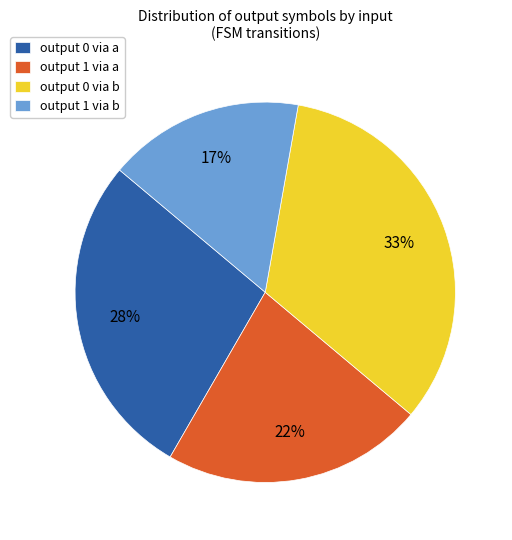

To the nearest percent, what is the average slice percentage?

25%